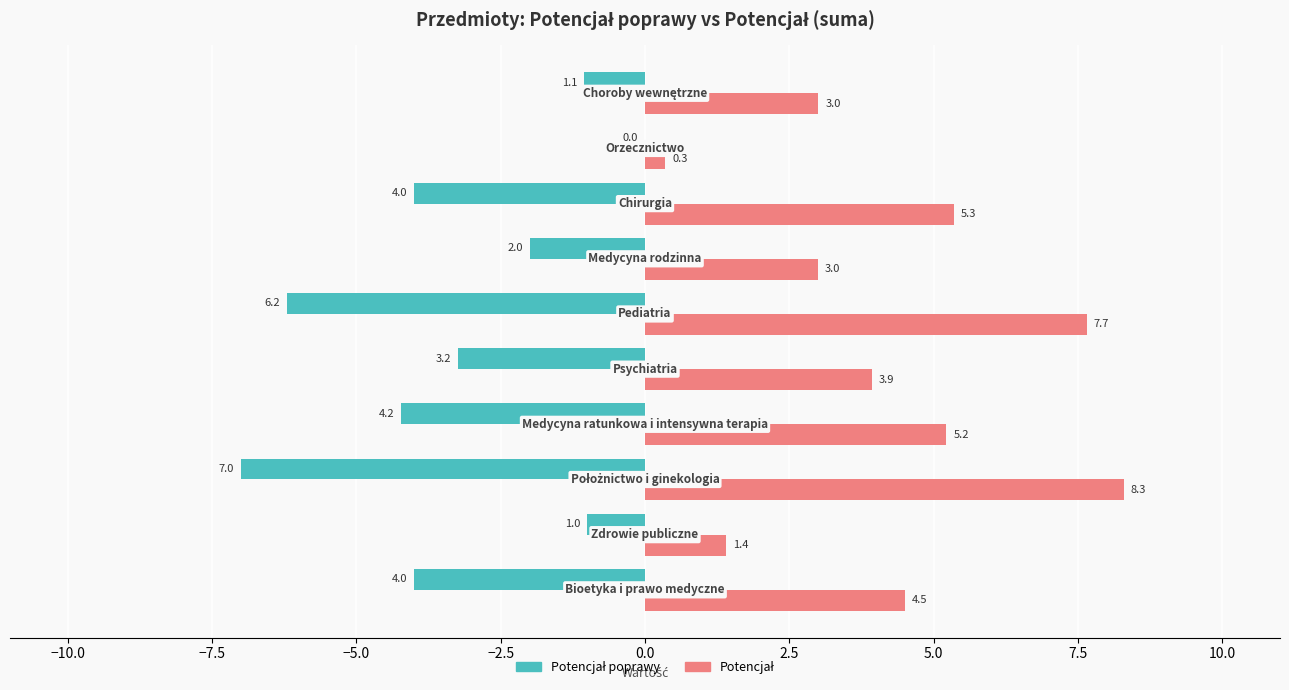

What is the maximum value shown in the chart?

8.3